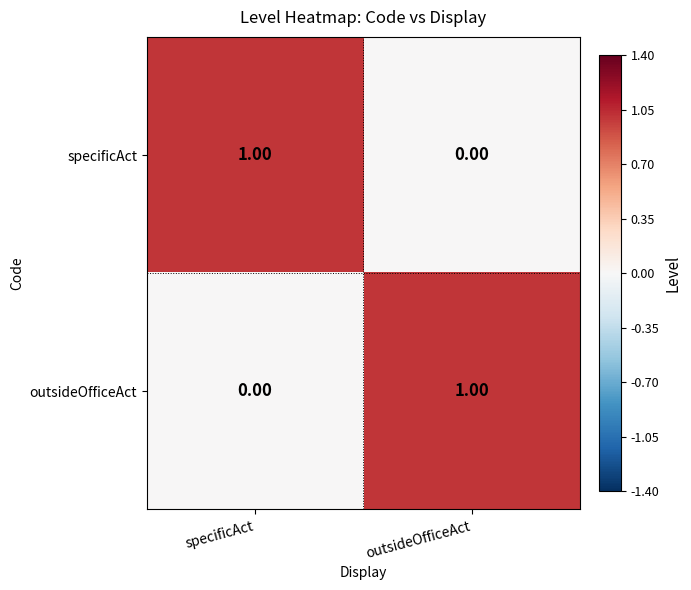

Which category has the lowest value in the specificAct series?

outsideOfficeAct